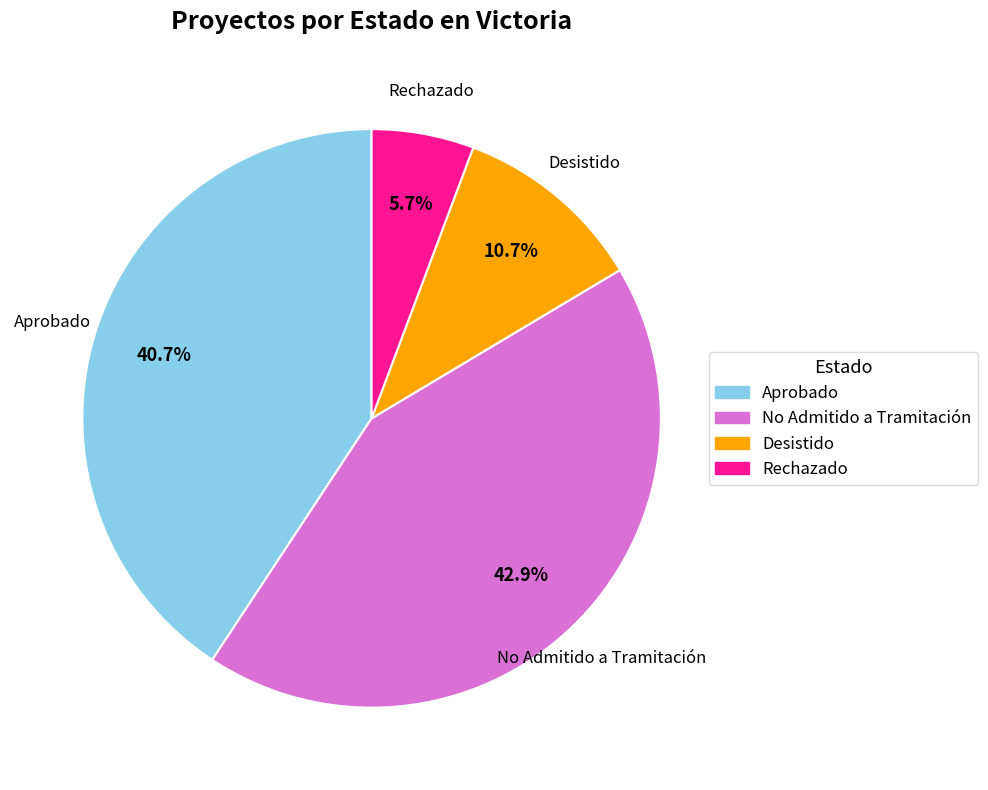

Does any single category account for the majority?

No